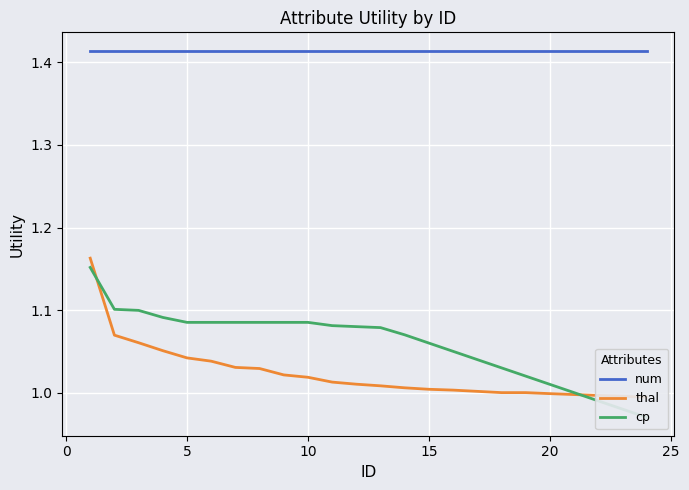

Which series has the largest range (max minus min)?

cp